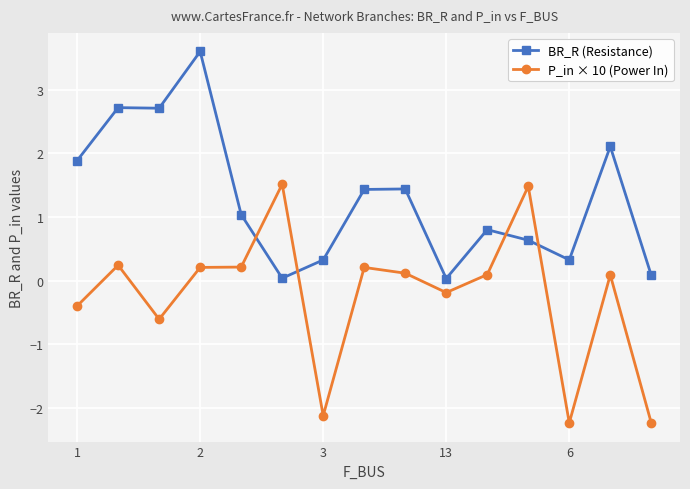

Which series has the largest total across all categories?

BR_R (Resistance)